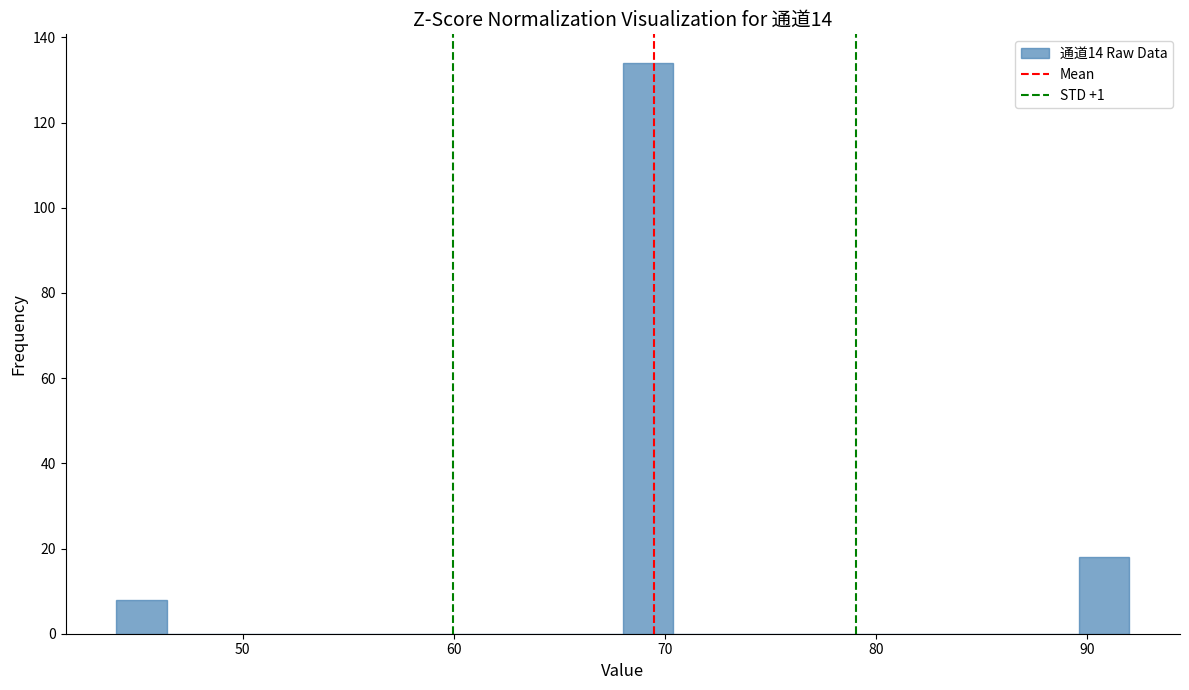

Read against the x-axis, roughly where is the centre of the tallest bar?

69